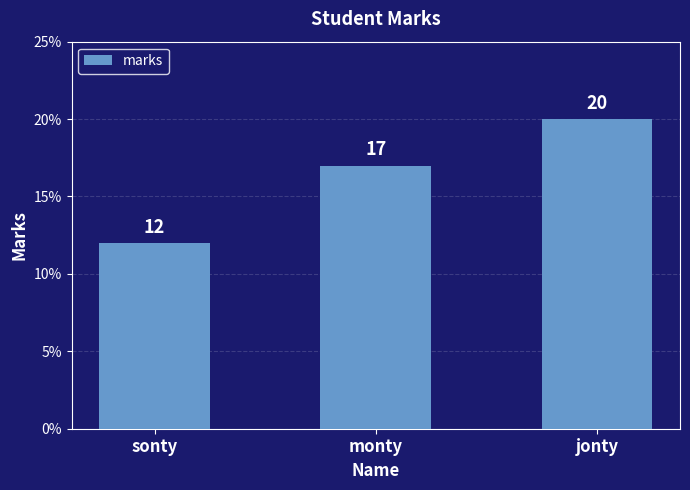

The value at monty is 25. True or false?

False